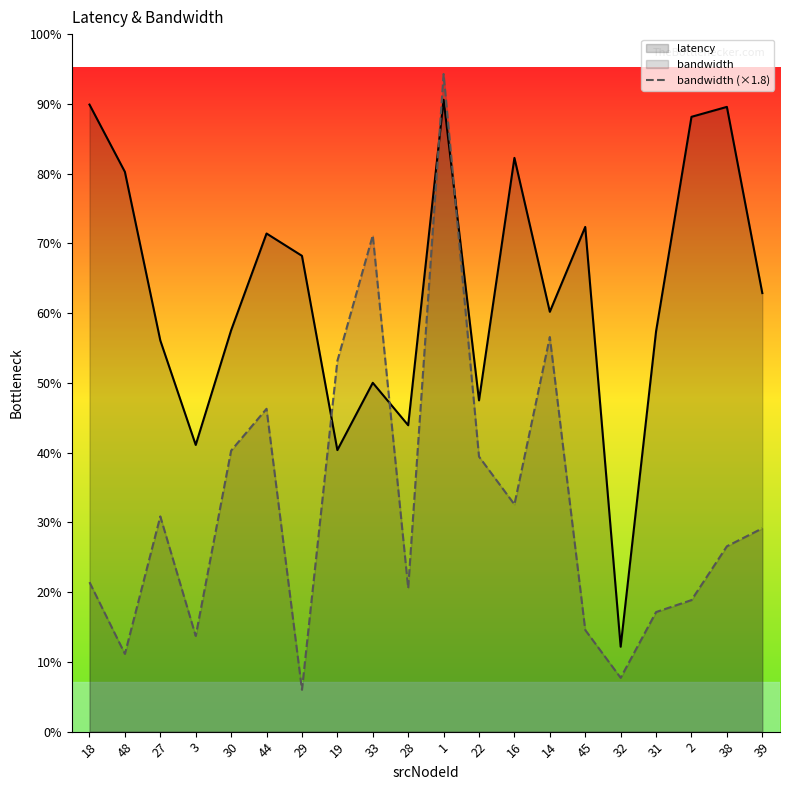

What is the label of the 2nd point from the left?

48